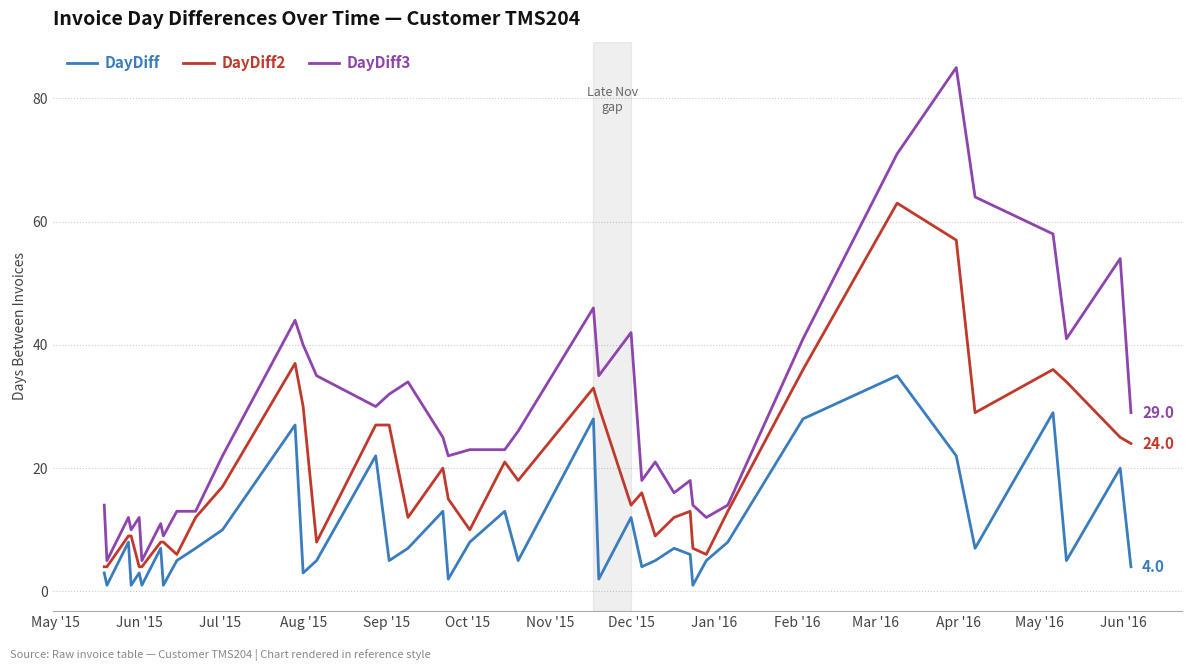

Which series has the largest range (max minus min)?

DayDiff3